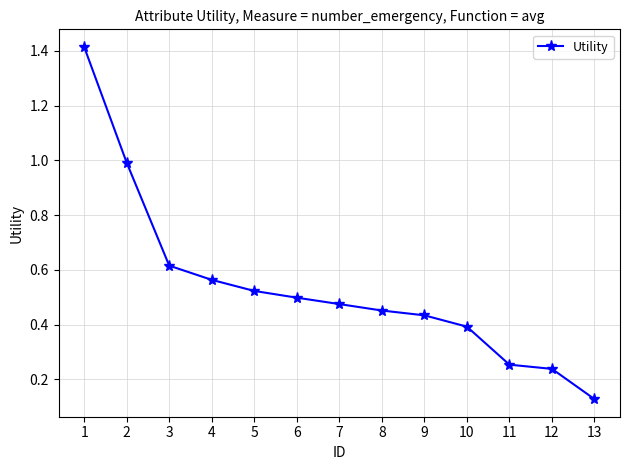

True or false: the data shows 0.4 at 9.

True